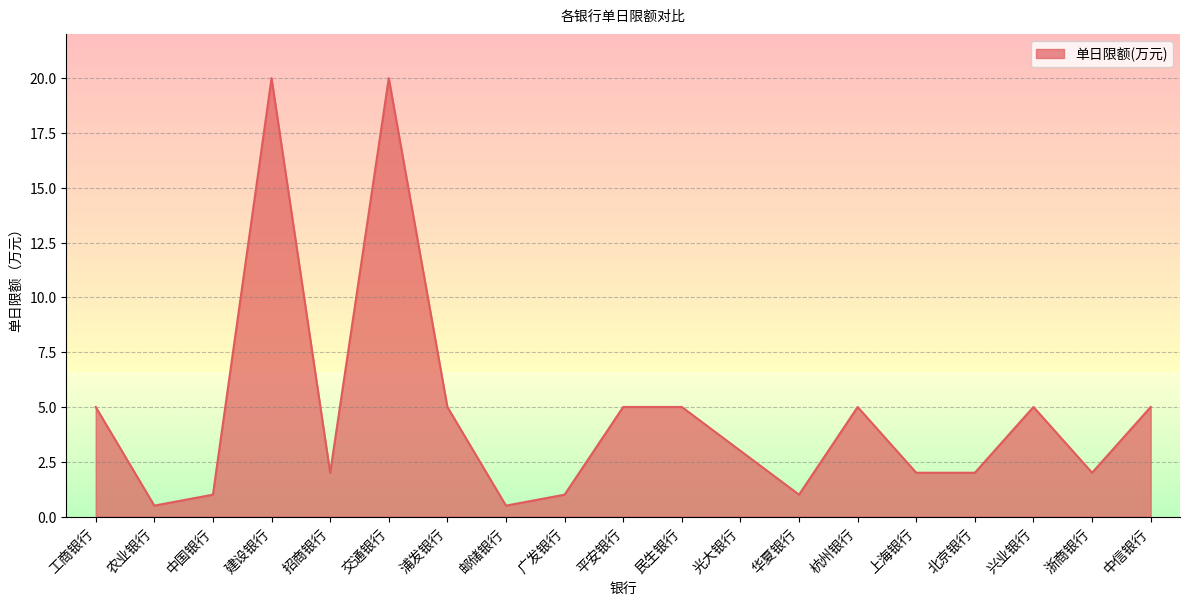

What position from the right is 杭州银行?

6